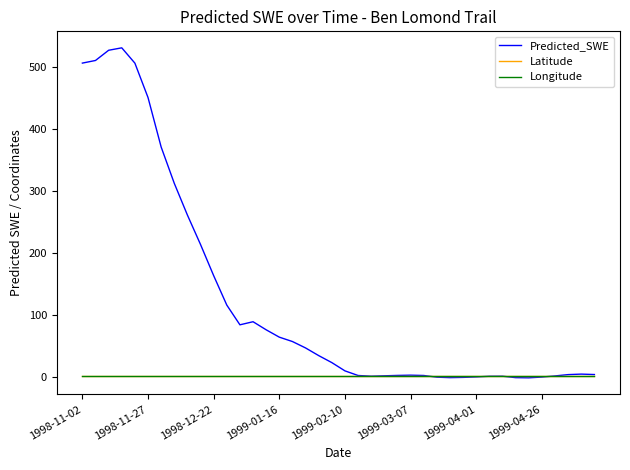

Count the number of data series in this chart.

3